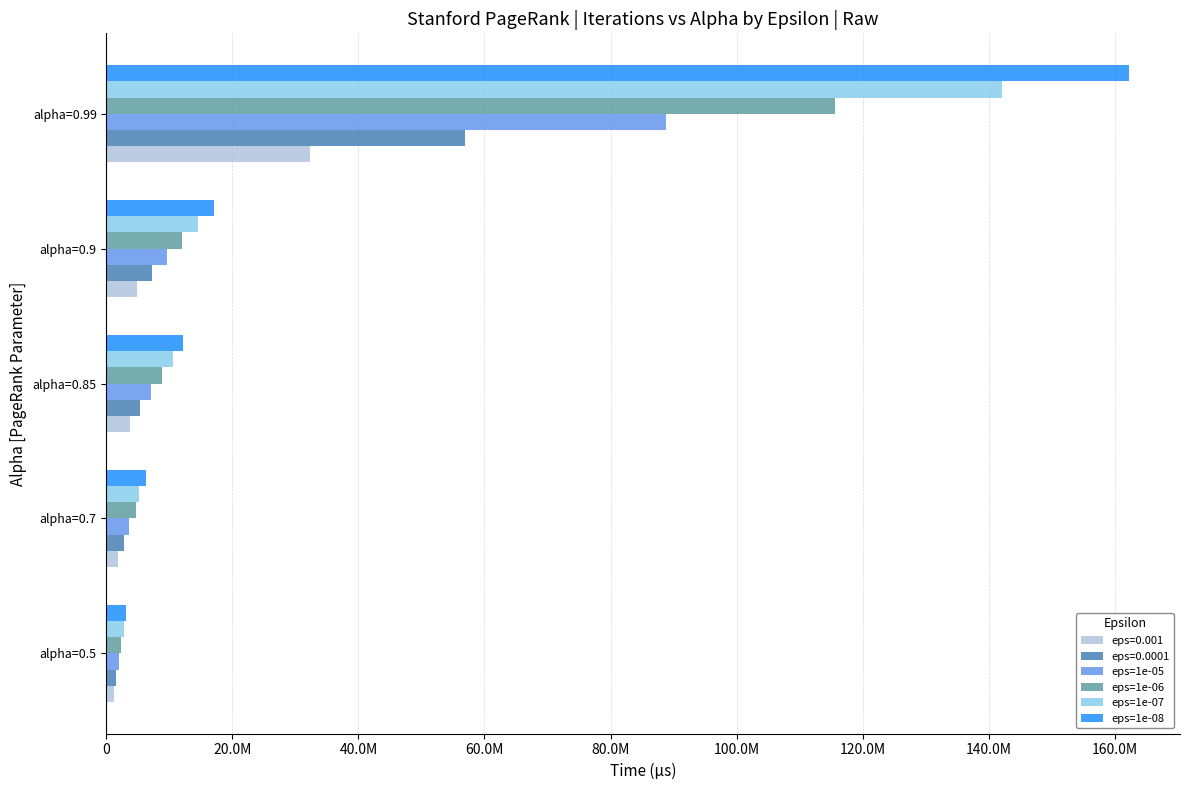

What is the greatest value displayed?

162258831